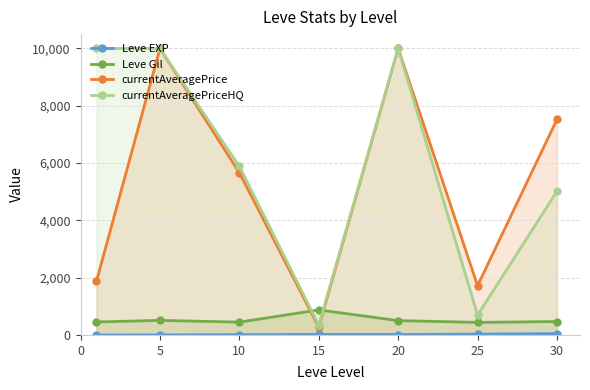

Reading left to right, what are all the values shown in this chart?

Leve EXP: 0=1.0	5=3.7	10=9.2	15=18.7	20=15.0	25=29.7	30=47.0
Leve Gil: 0=452.5	5=508.3	10=447.5	15=873.3	20=500.0	25=438.3	30=467.5
currentAveragePrice: 0=1869.0	5=10000.0	10=5662.9	15=272.3	20=10000.0	25=1718.3	30=7524.0
currentAveragePriceHQ: 0=10000.0	5=10000.0	10=5883.2	15=341.7	20=10000.0	25=690.3	30=5014.2